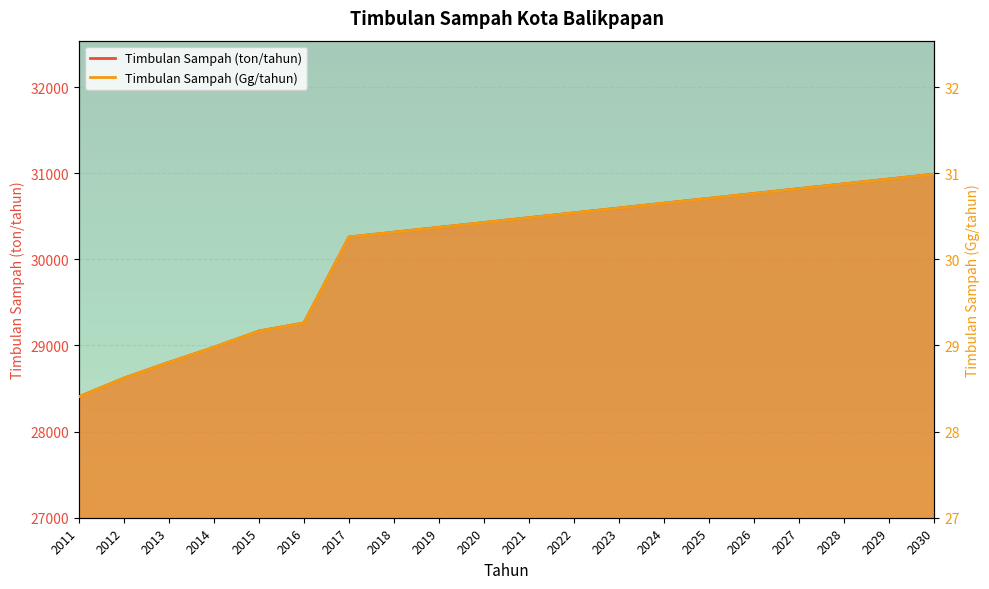

Between 2018 and 2028, which series saw the biggest shift?

Timbulan Sampah (ton/tahun)